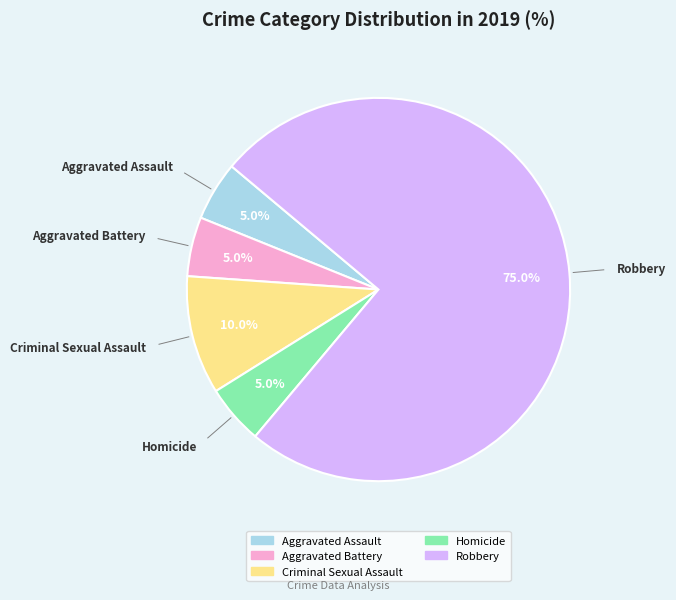

Does Robbery account for over 50% of the chart?

Yes